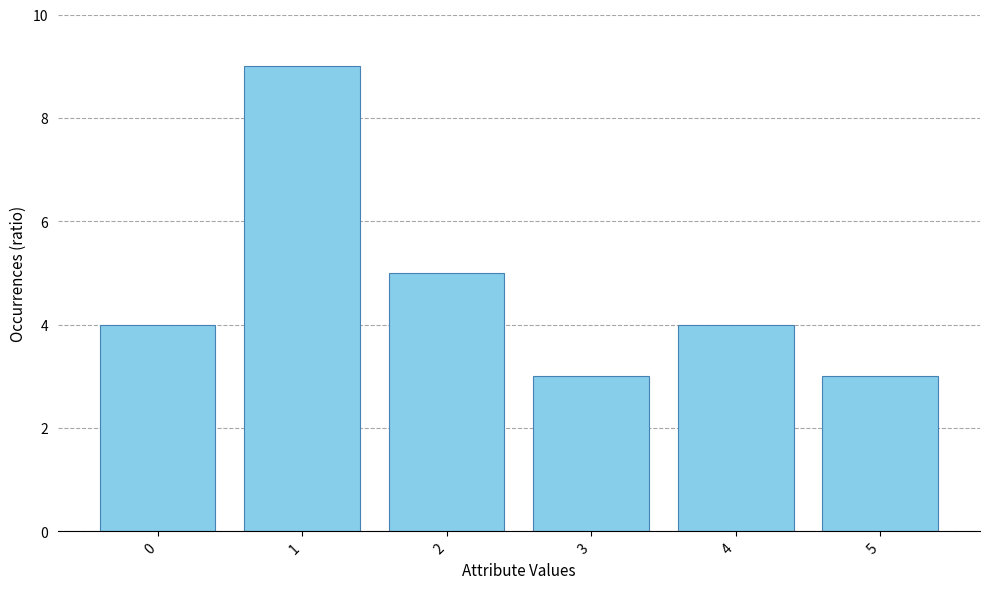

What is the smallest value displayed?

3